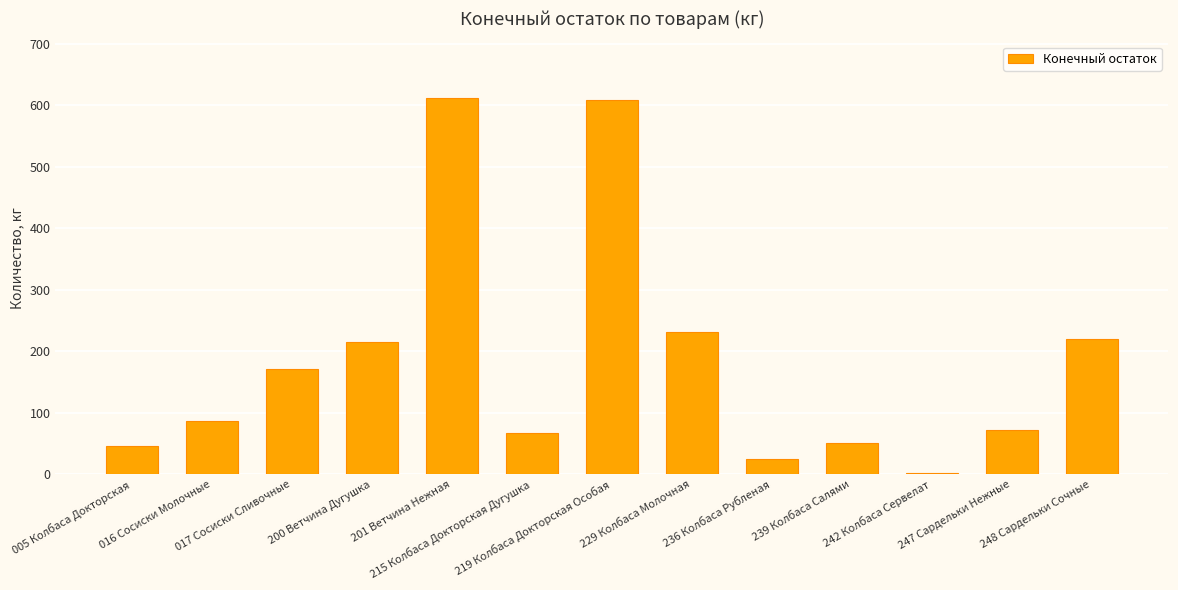

Are the bars horizontal?

No